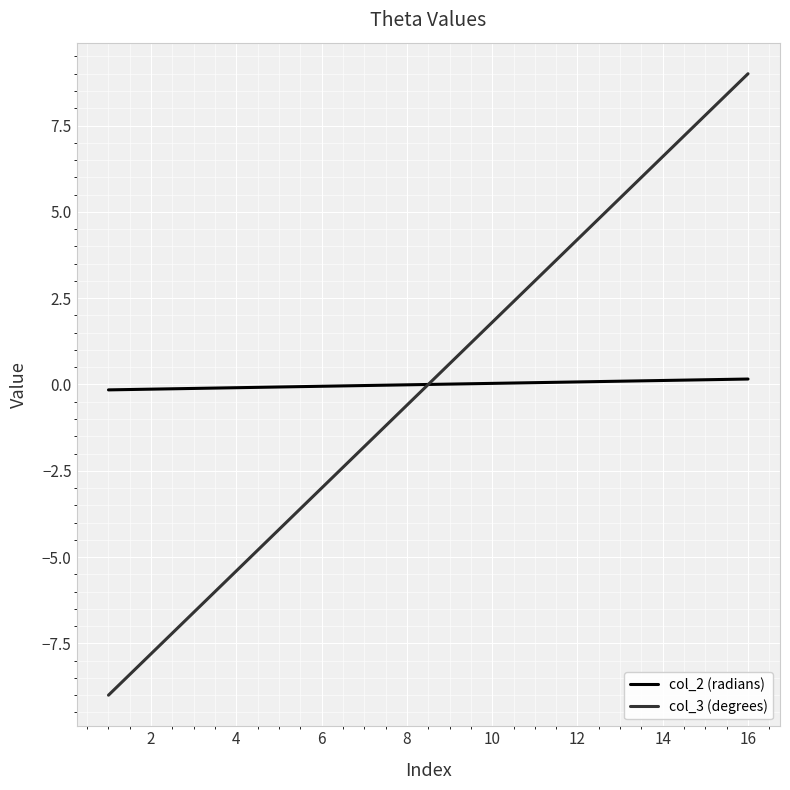

True or false: col_2 (radians) and col_3 (degrees) cross at least once.

True